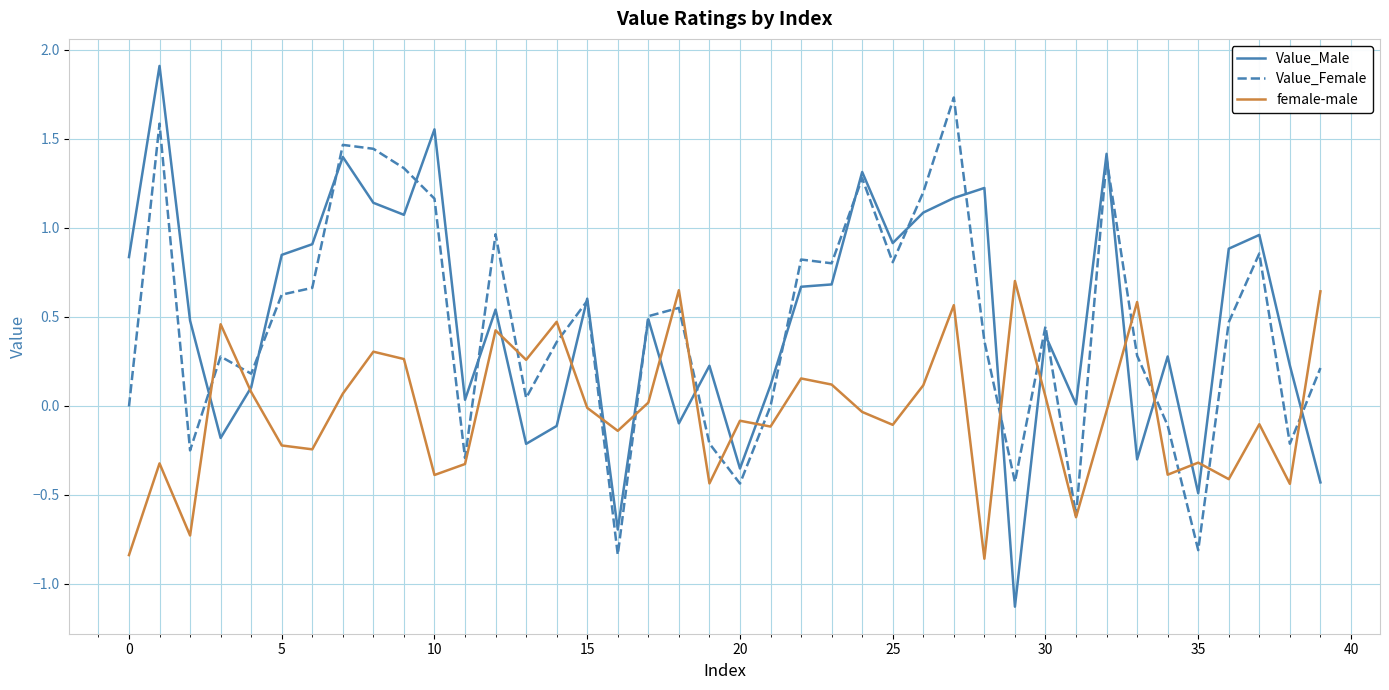

Which series has the widest spread of values?

Value_Male